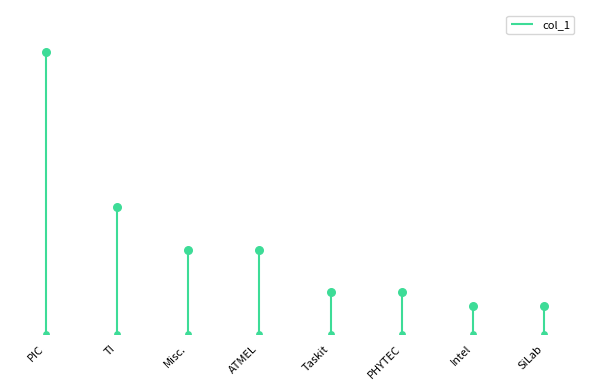

What is the change in value from TI to ATMEL?

-5.9